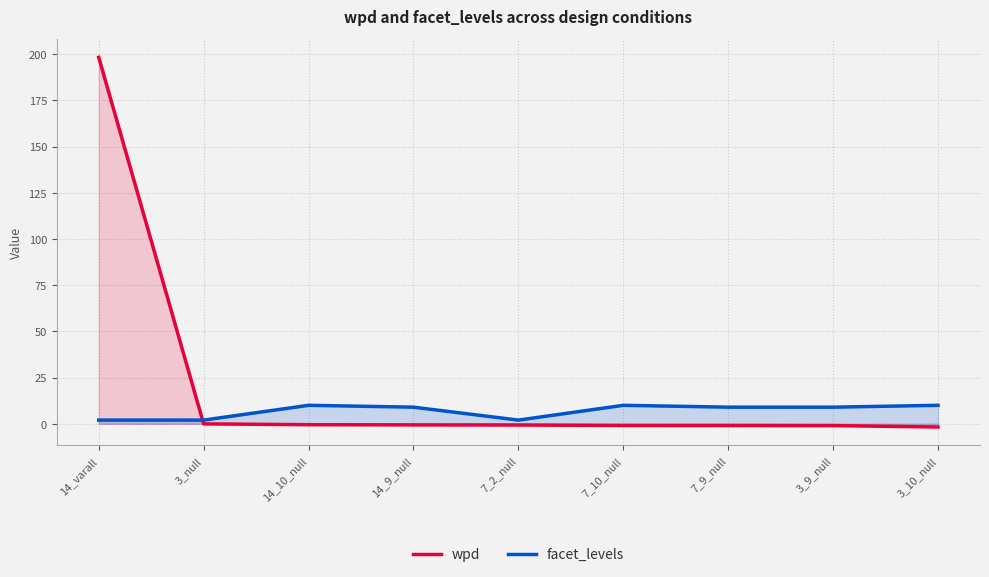

At which label is facet_levels closest to 6?

14_9_null